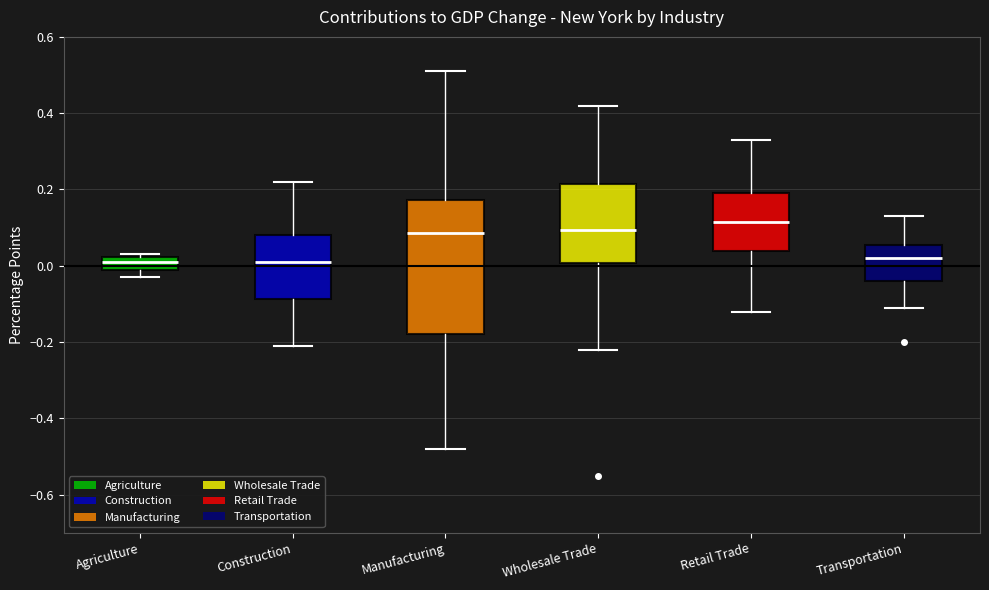

Reading left to right, read every box against the y-axis: the position of its median line, the range the box covers, and the ends of its whiskers. The values are not printed on the chart, so give them approximately, as read against the axis.

Agriculture: median 0.02 (inside the box), box 0.00 to 0.02, whiskers -0.02 to 0.04
Construction: median 0.02, box -0.08 to 0.08, whiskers -0.20 to 0.22
Manufacturing: median 0.08, box -0.18 to 0.18, whiskers -0.48 to 0.52
Wholesale Trade: median 0.10, box 0.00 to 0.22, whiskers -0.22 to 0.42
Retail Trade: median 0.12, box 0.04 to 0.20, whiskers -0.12 to 0.34
Transportation: median 0.02, box -0.04 to 0.06, whiskers -0.10 to 0.14